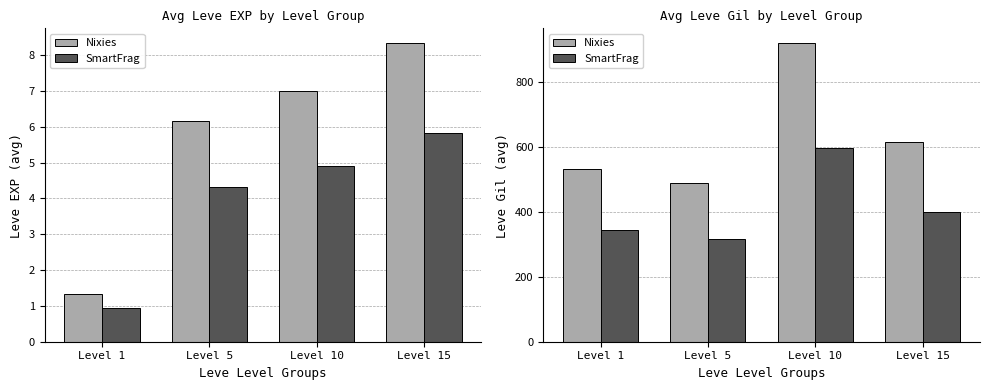

List the series in order of their overall mean, lowest first.

SmartFrag, Nixies